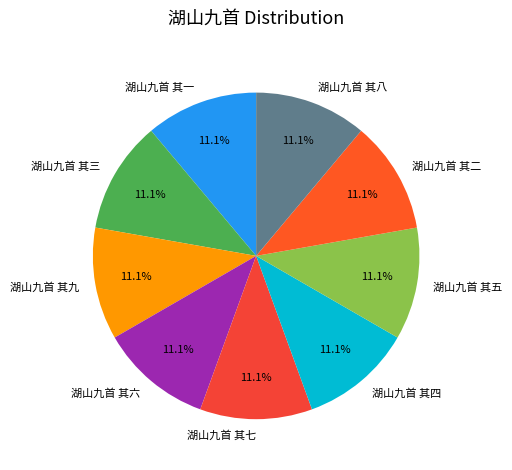

How many segments does this pie chart have?

9